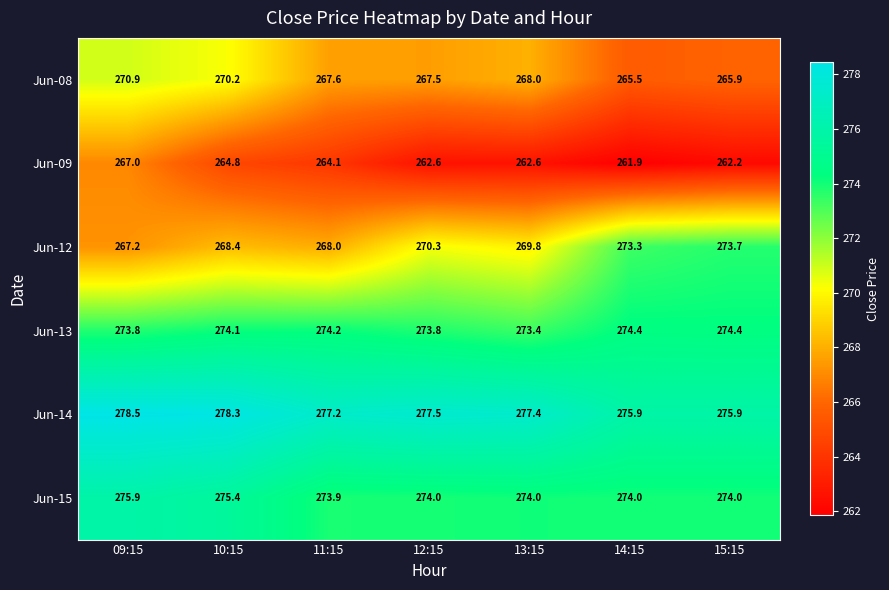

What value does the Jun-09 series have at 09:15?

267.0